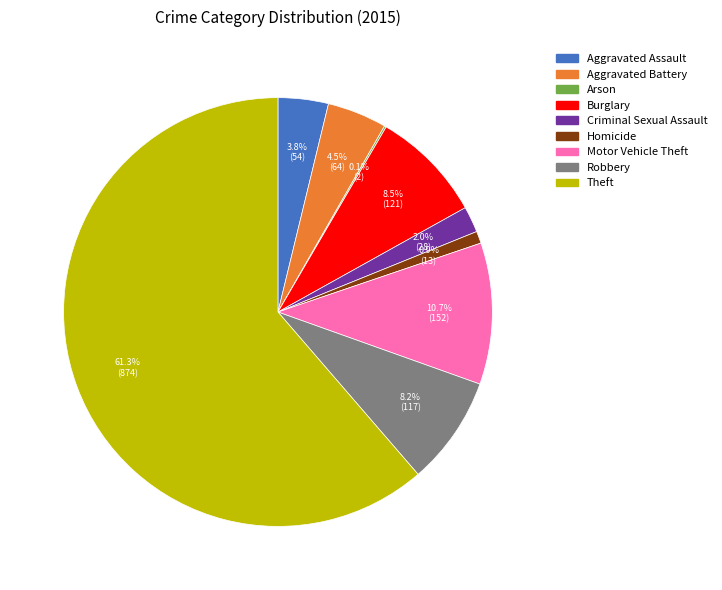

What percentage is the Robbery slice, to the nearest percent?

8%